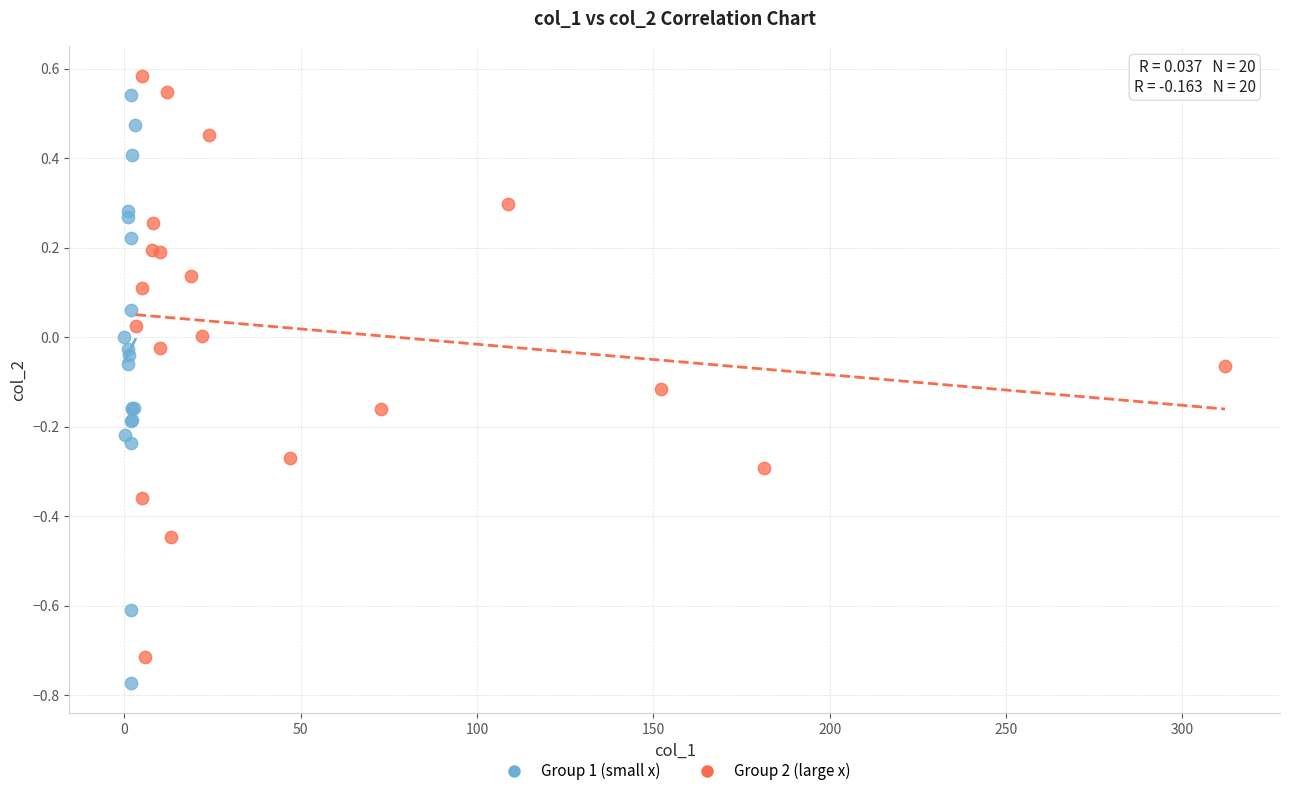

What are all the series names shown in the legend?

Group 1 (small x), Group 2 (large x)